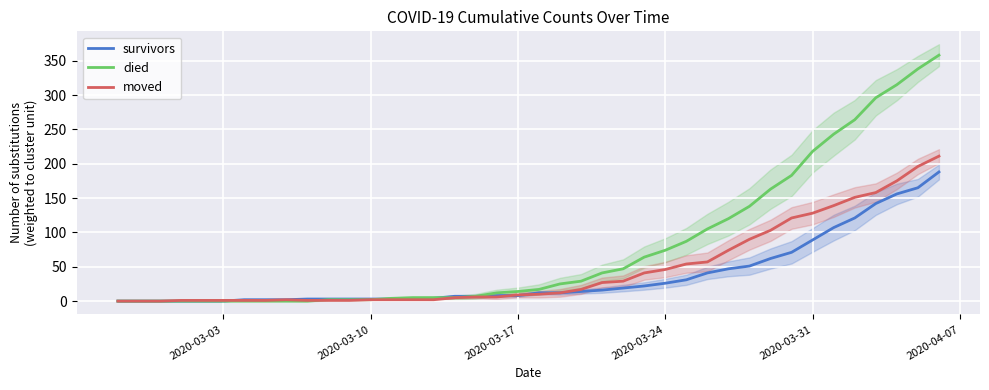

What is the highest value of the died series?

358